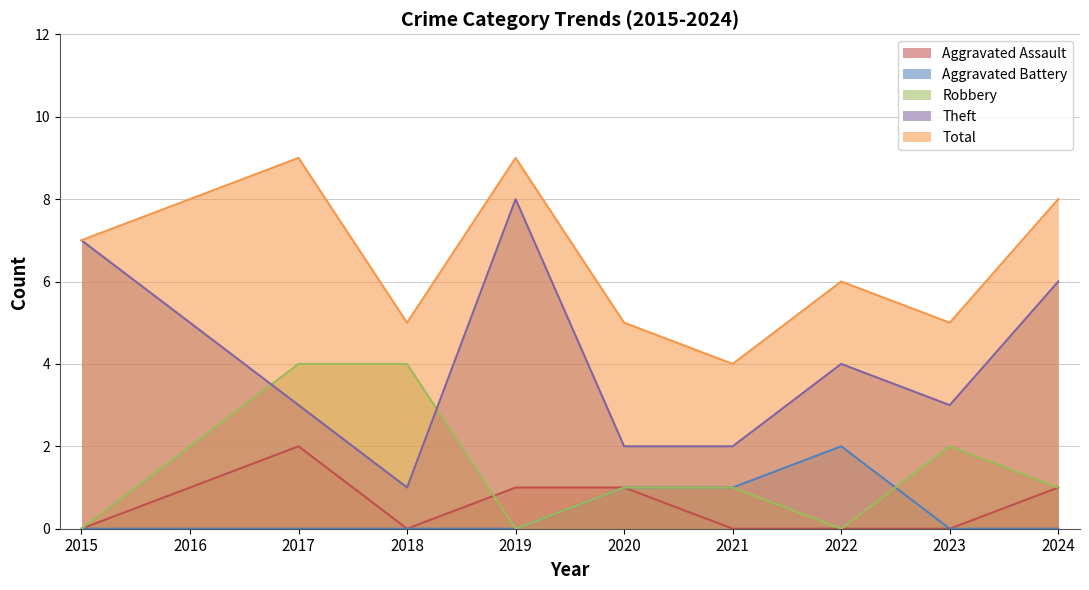

At which category does the chart reach its peak across all series?

2017